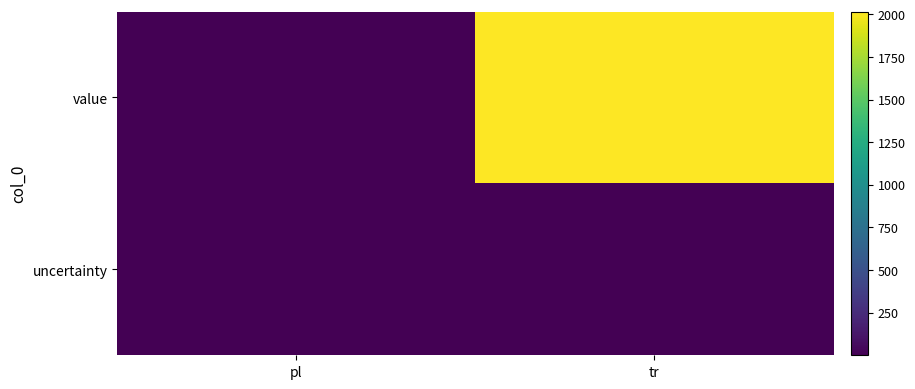

At which category is the sum across all series the highest?

tr